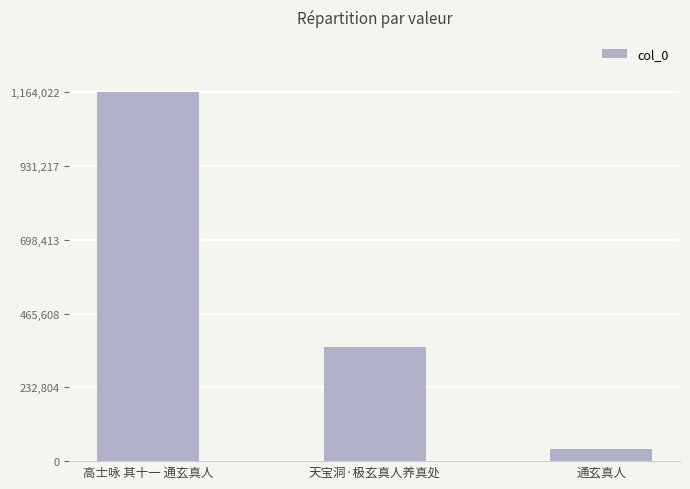

Are the bars grouped side by side (vs. stacked)?

No